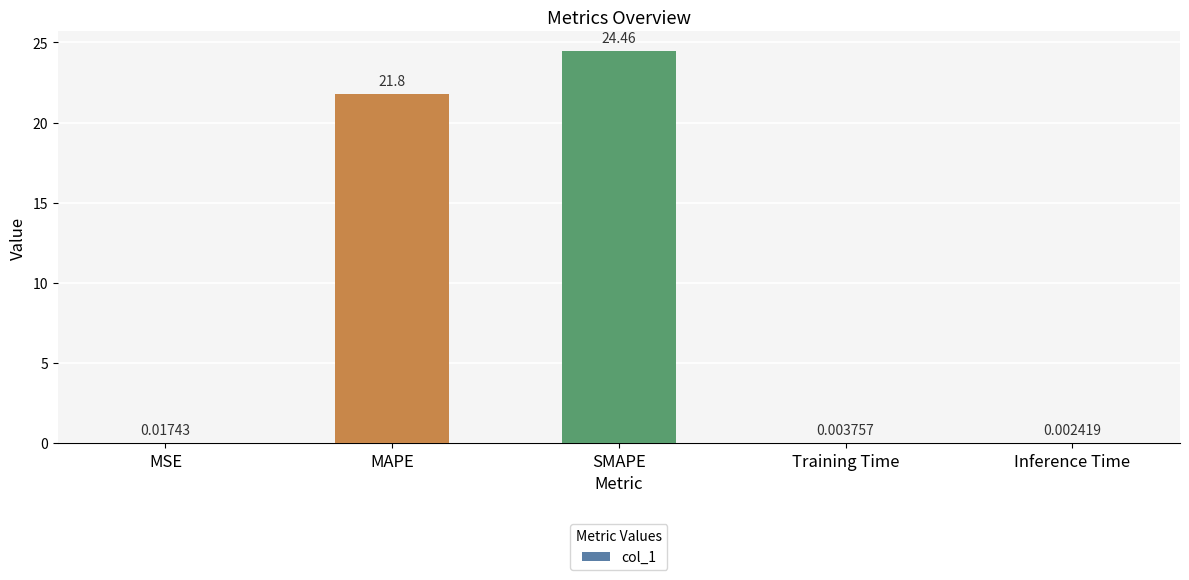

Between MAPE and MSE, which is larger?

MAPE